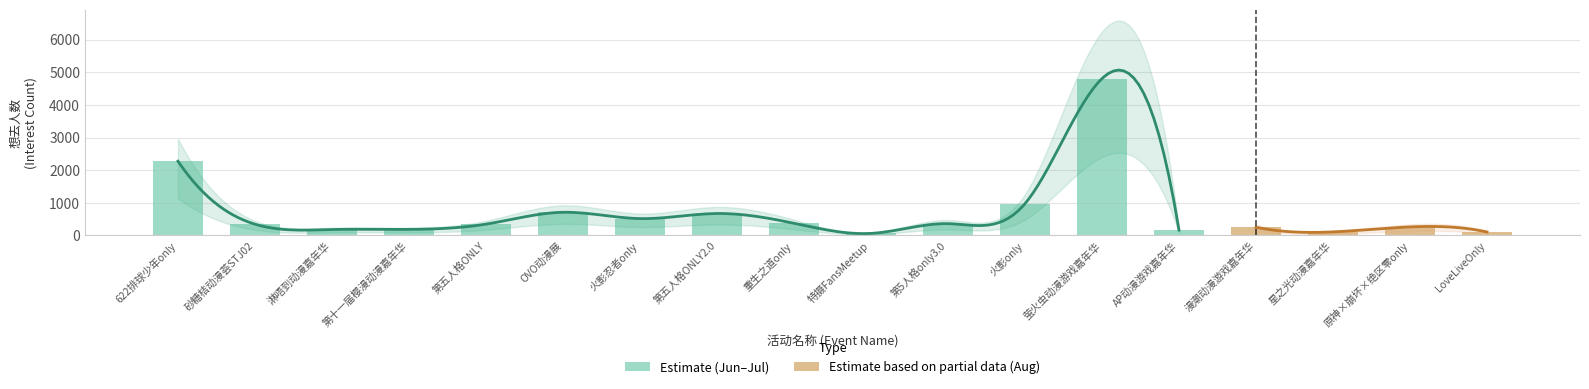

What is the sum of the values at 第5人格only3.0 and 火影only?

1334